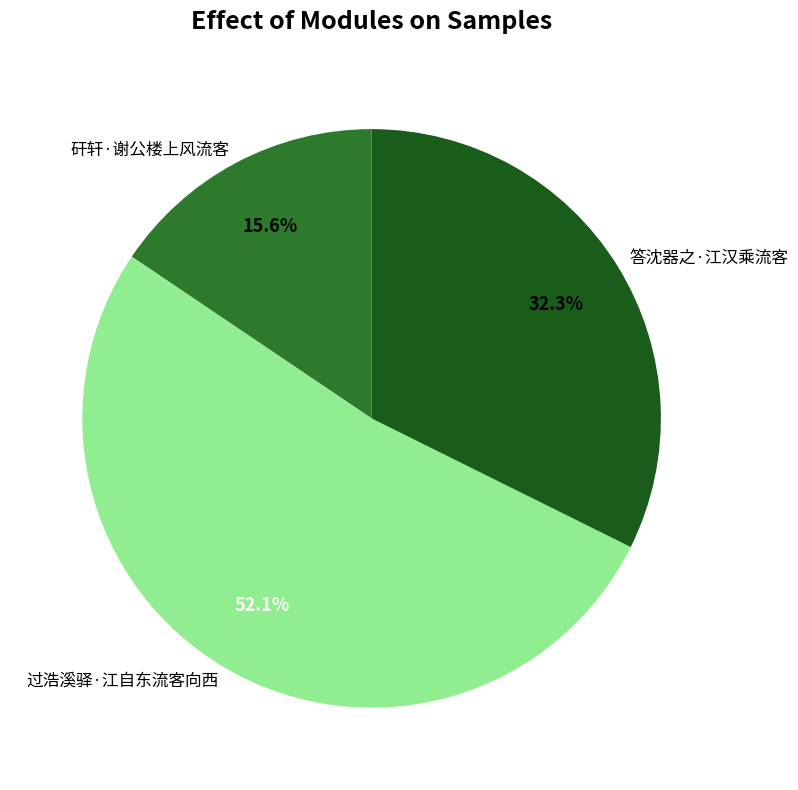

Is there any slice that represents more than half of the pie?

Yes